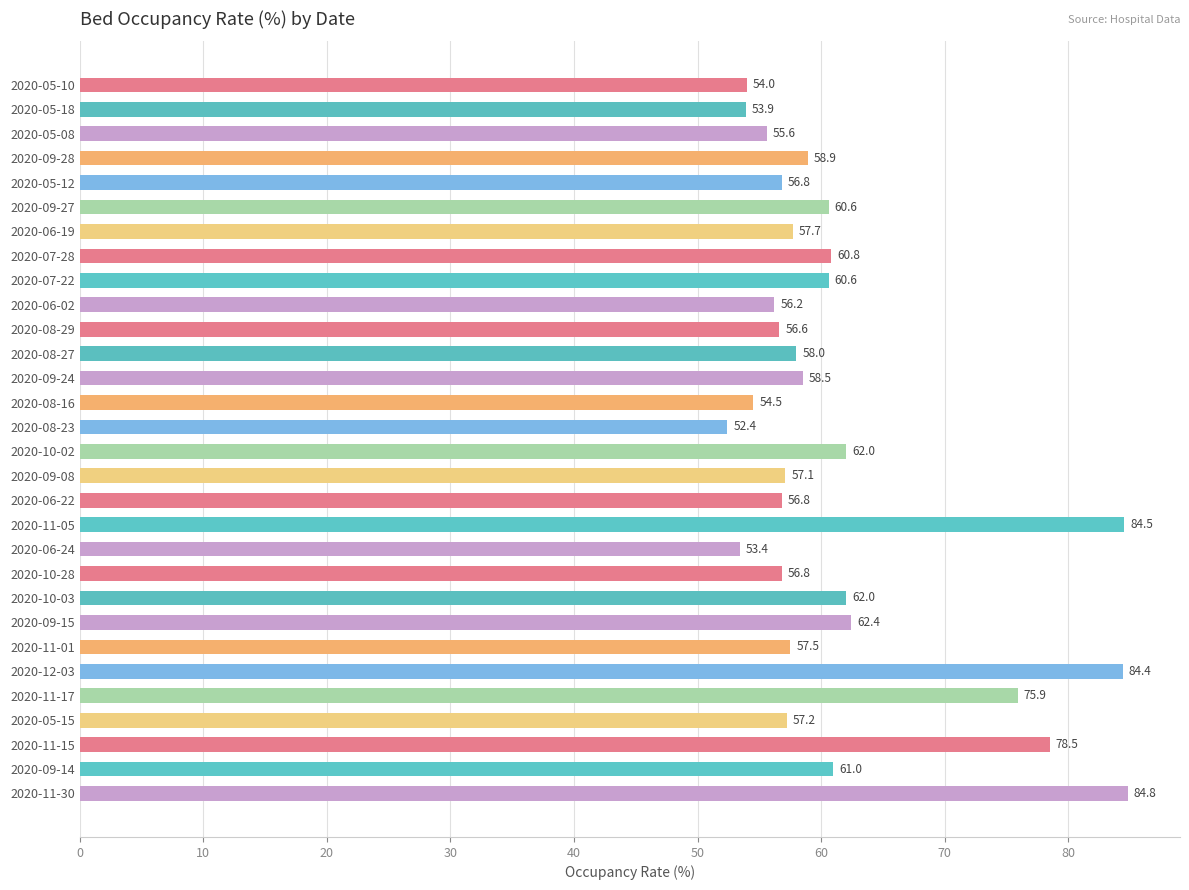

Between 2020-06-19 and 2020-05-08, which is larger?

2020-06-19